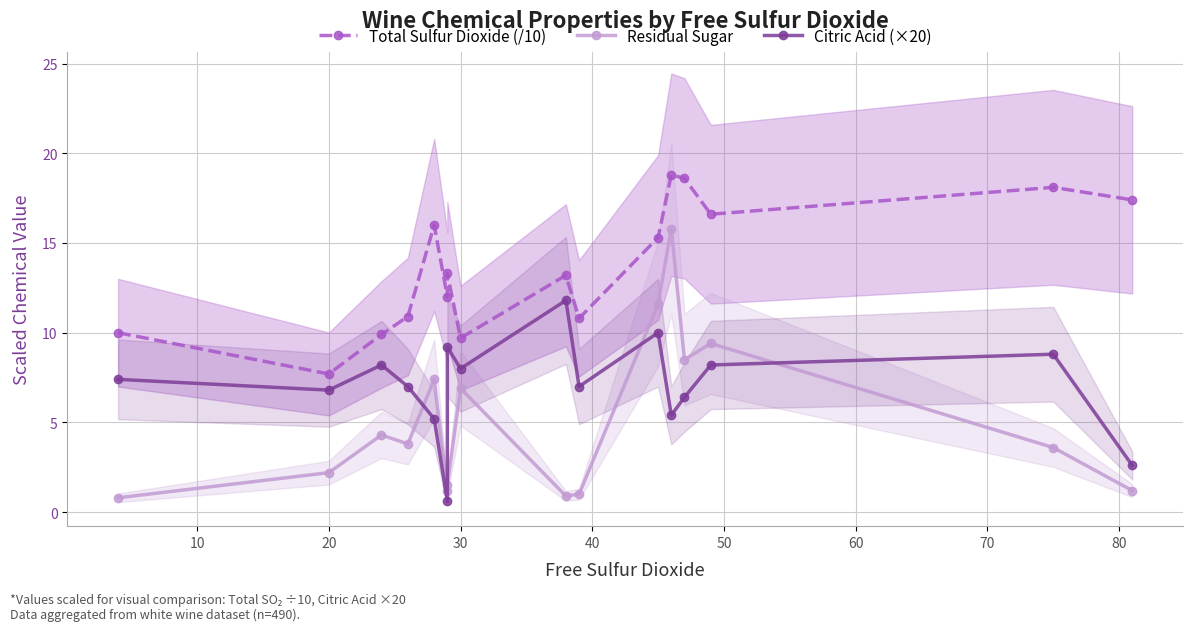

How many values in the Citric Acid (×20) series exceed 7?

8